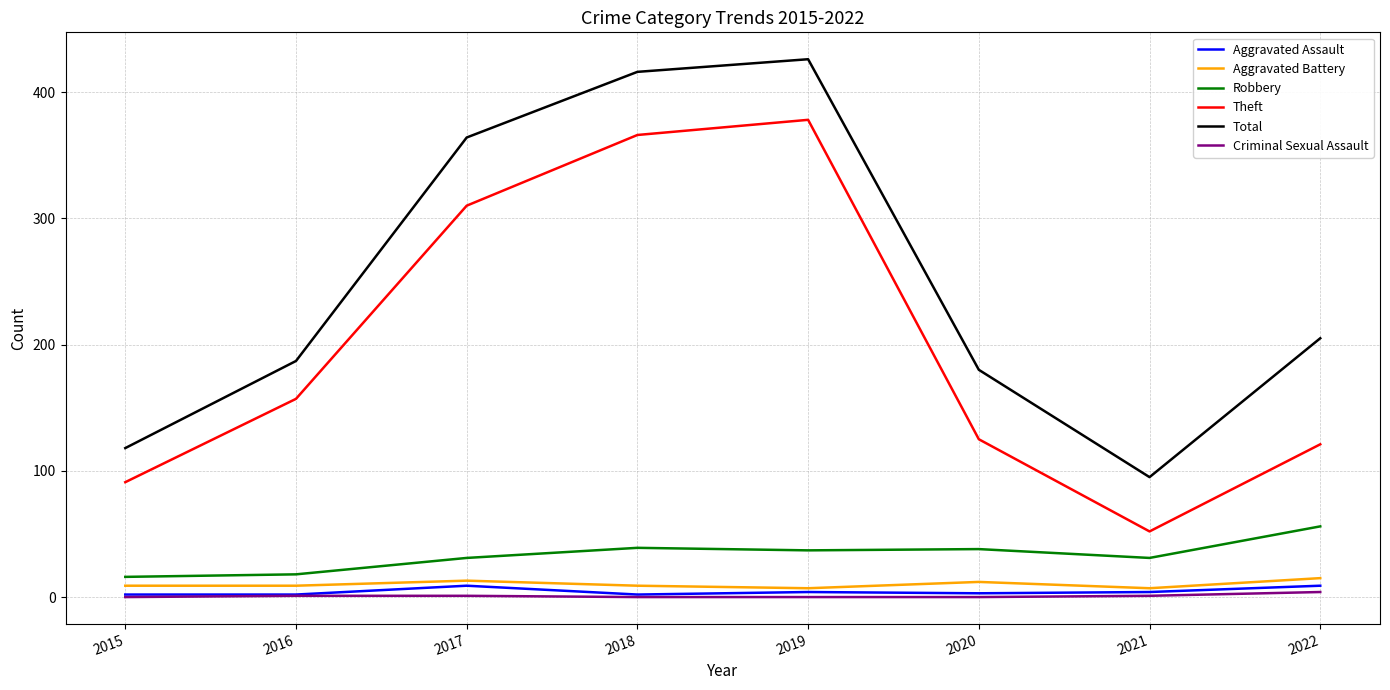

Which category has the highest value in the Theft series?

2019